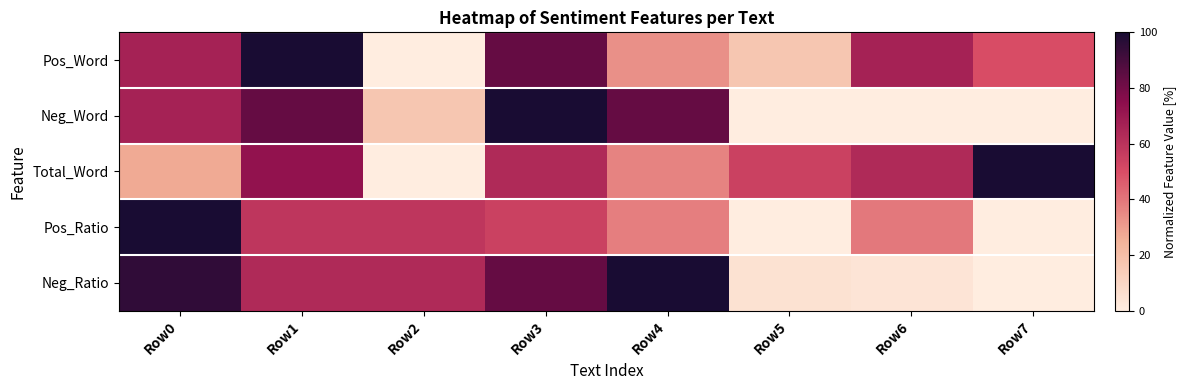

At which category is the sum across all series the highest?

Row3